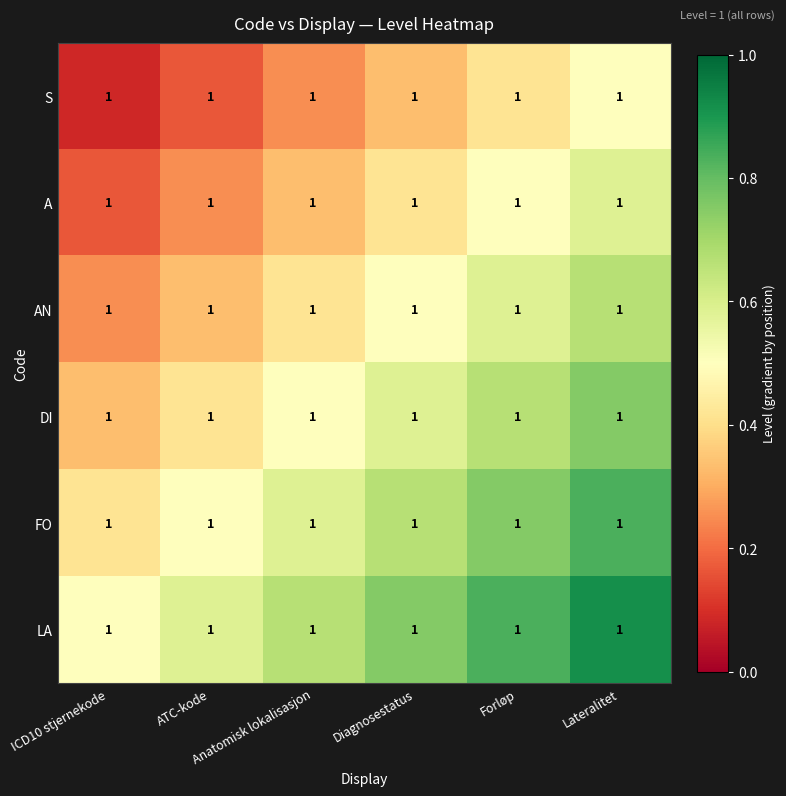

Between Anatomisk lokalisasjon and ICD10 stjernekode, which is larger?

Anatomisk lokalisasjon